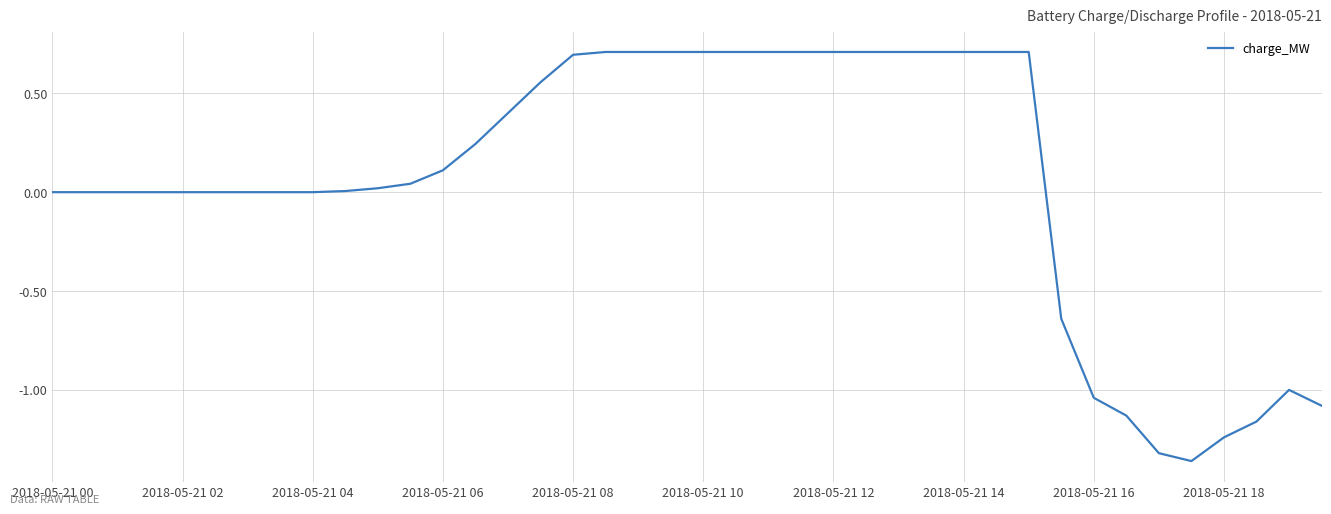

What is the maximum value shown in the chart?

0.7